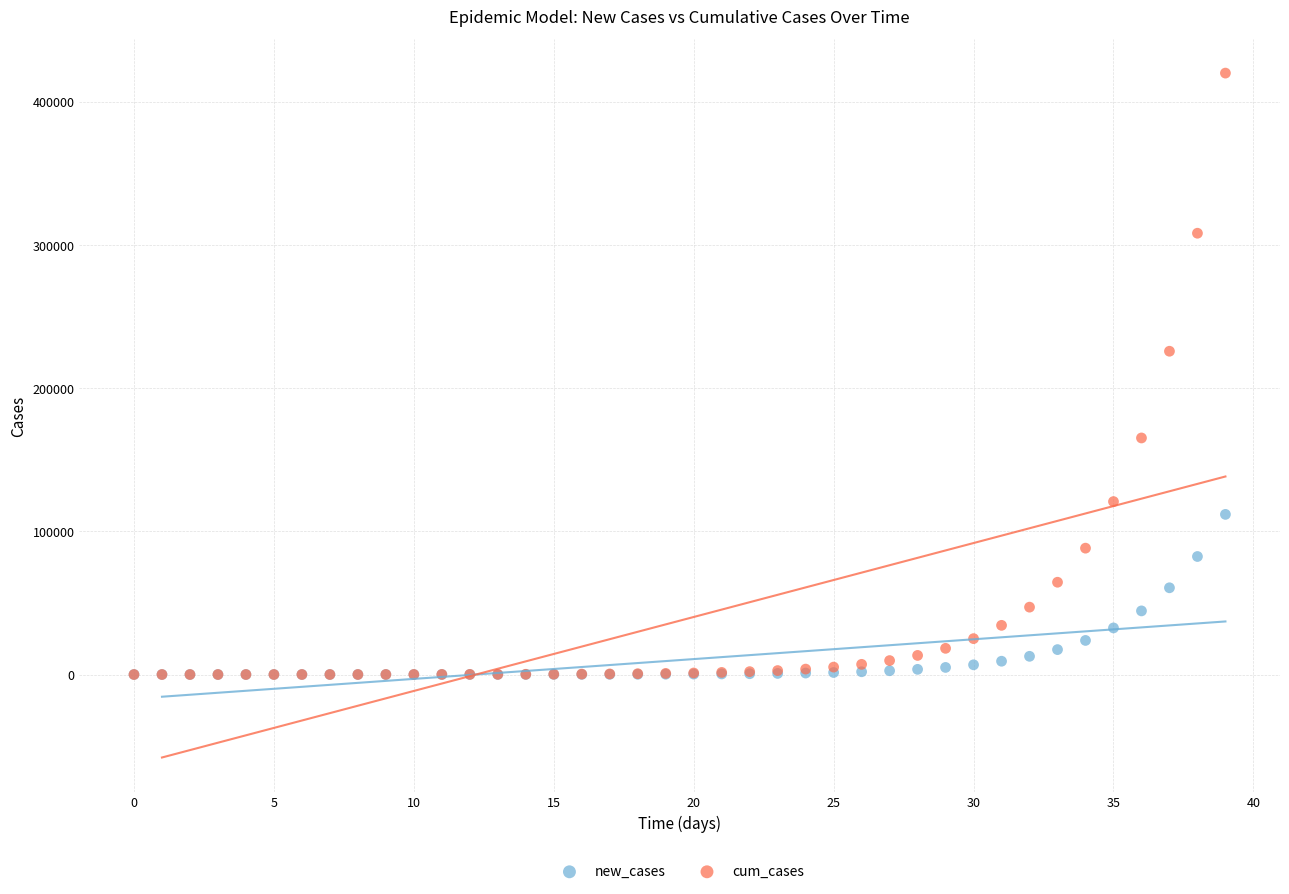

What are all the series names shown in the legend?

new_cases, cum_cases